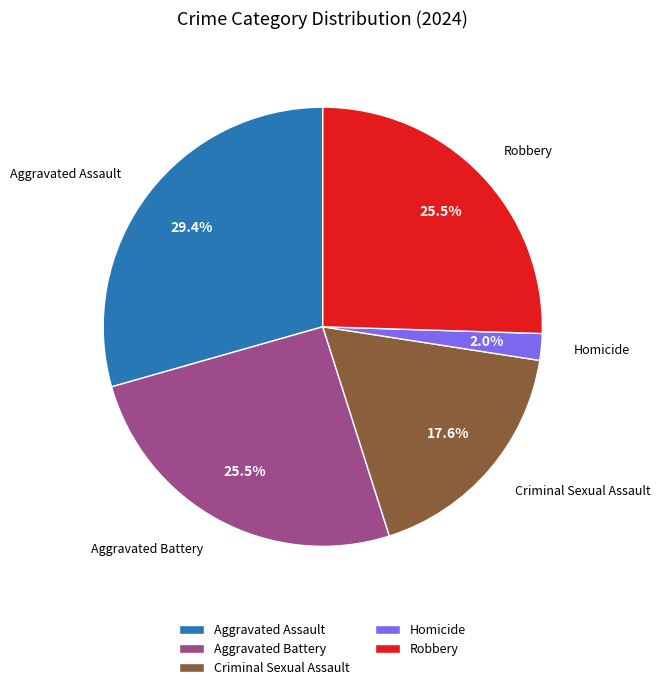

Does Aggravated Assault account for over 50% of the chart?

No